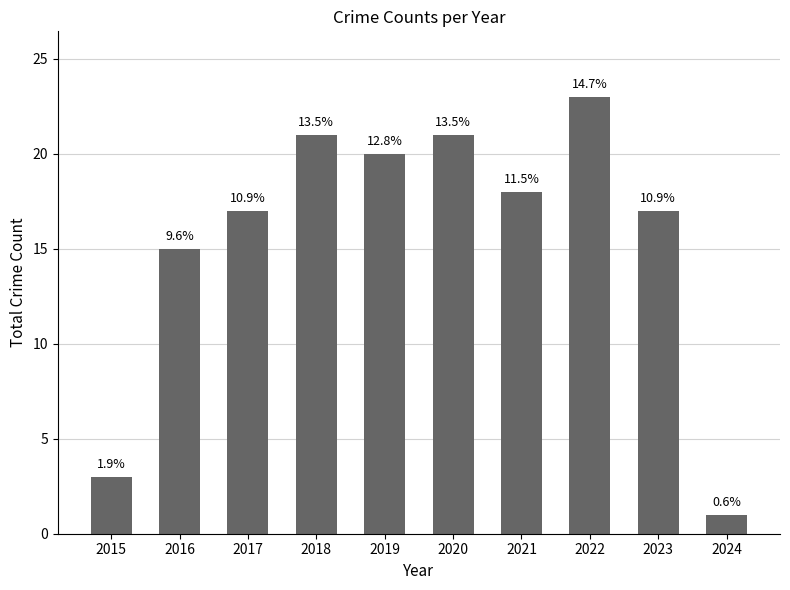

What is the sum of all values?

156